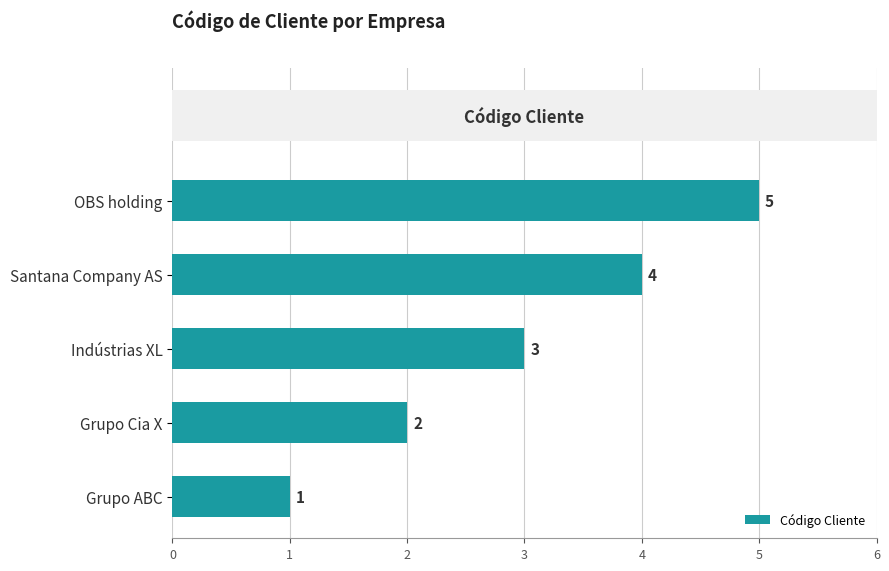

What is the sum of the values at Indústrias XL and Grupo ABC?

4